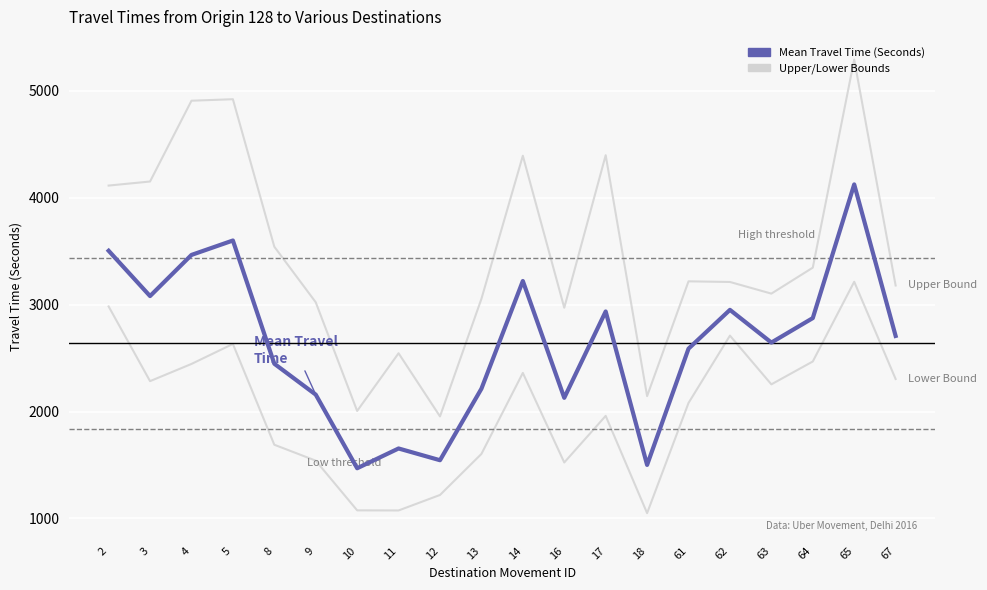

How many lines are shown in the chart?

3